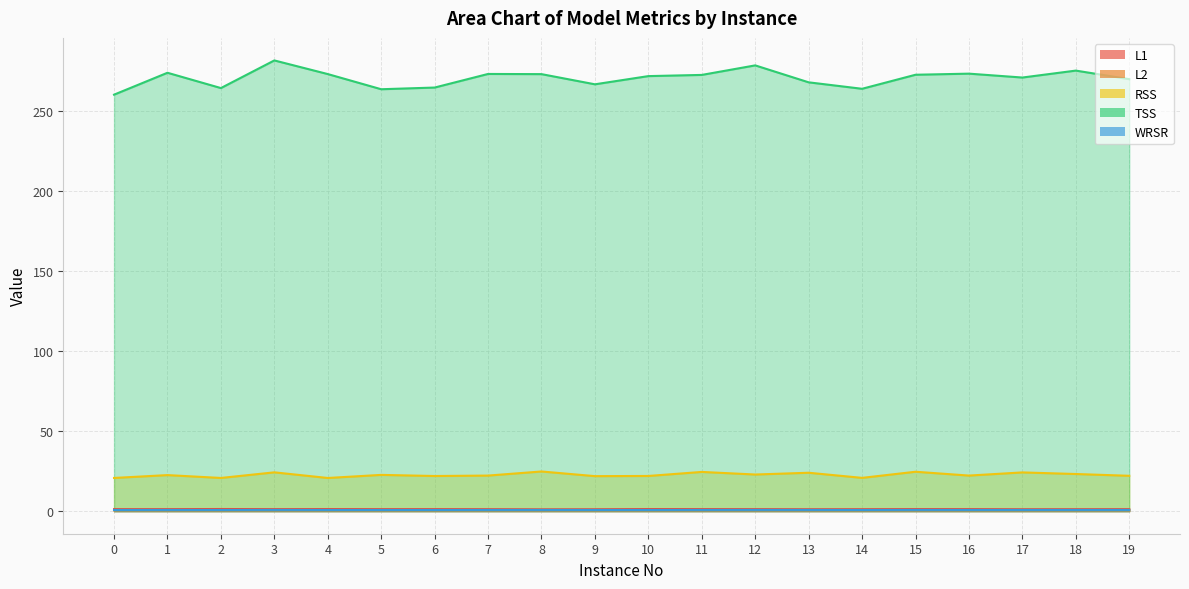

The value of L2 at 15 is 0.1. True or false?

False